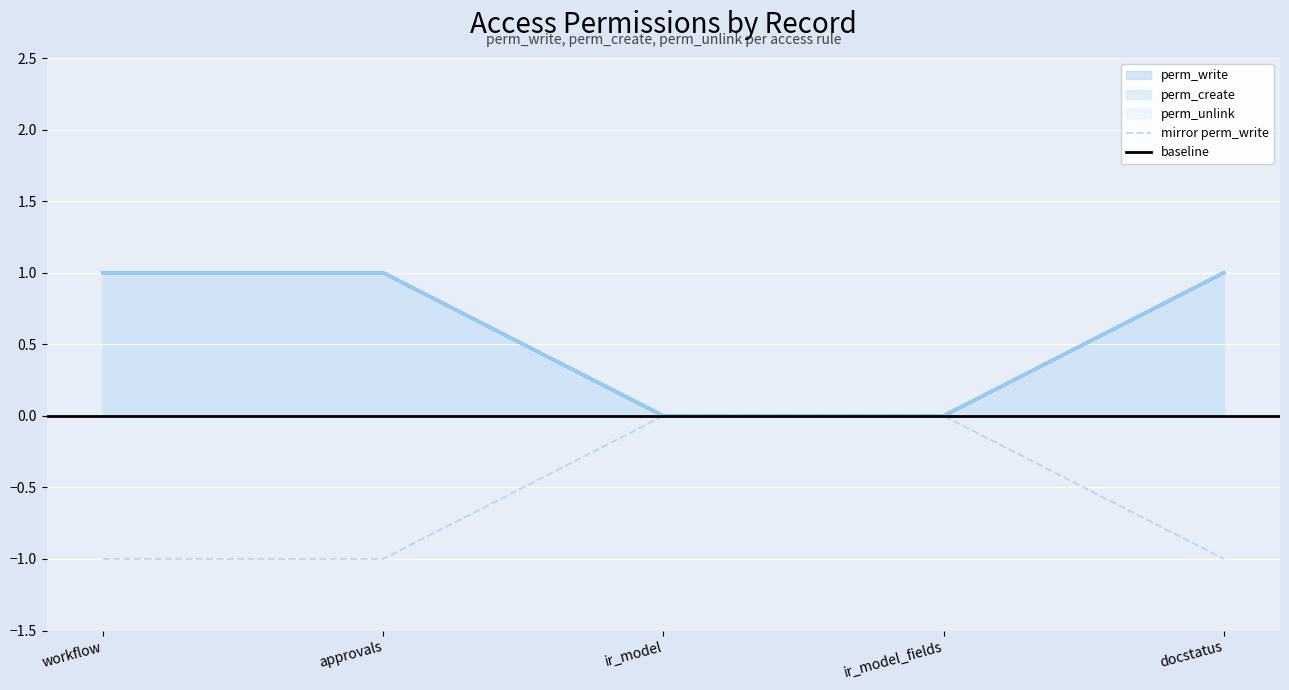

Is it true that perm_write equals 0 at ir_model?

True